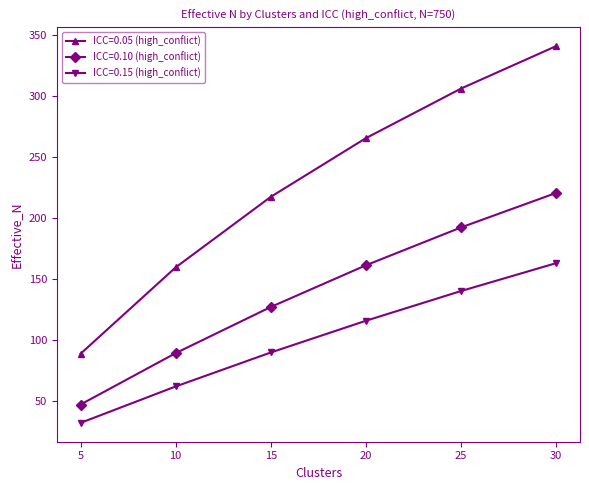

Which series has the widest spread of values?

ICC=0.05 (high_conflict)